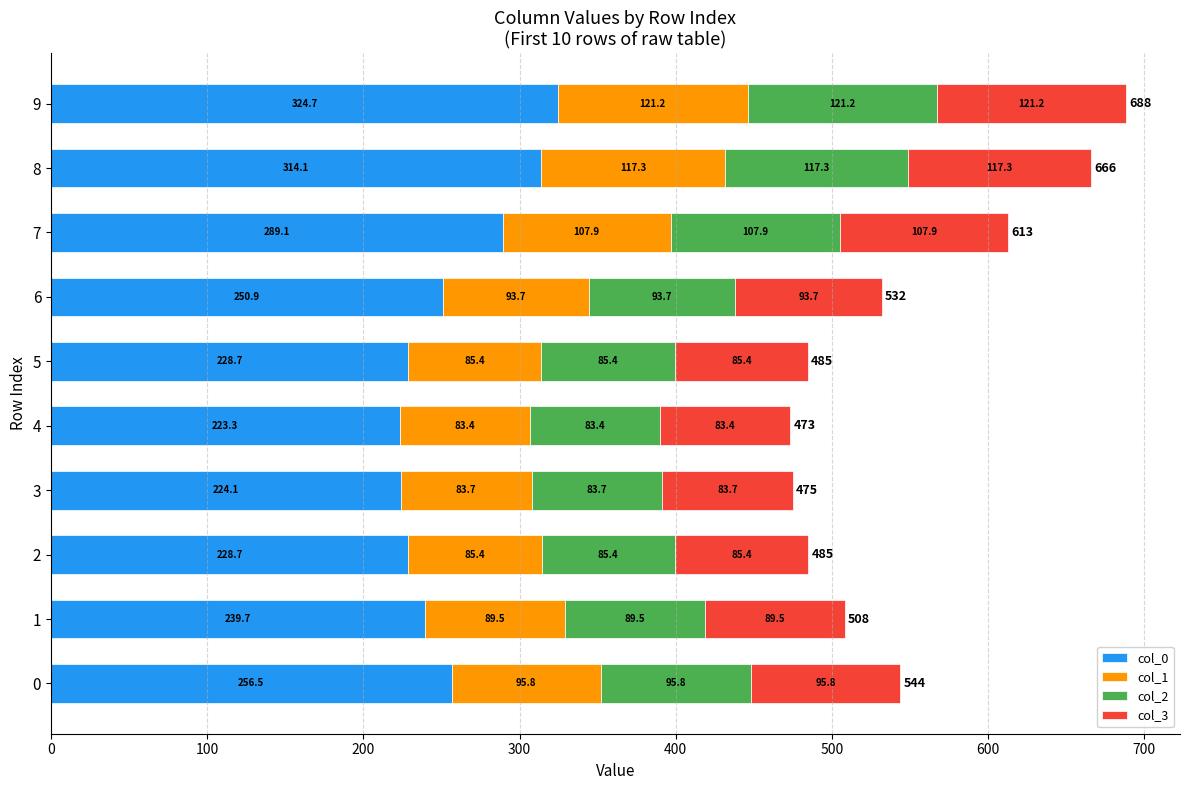

At which label does col_0 reach its minimum?

4